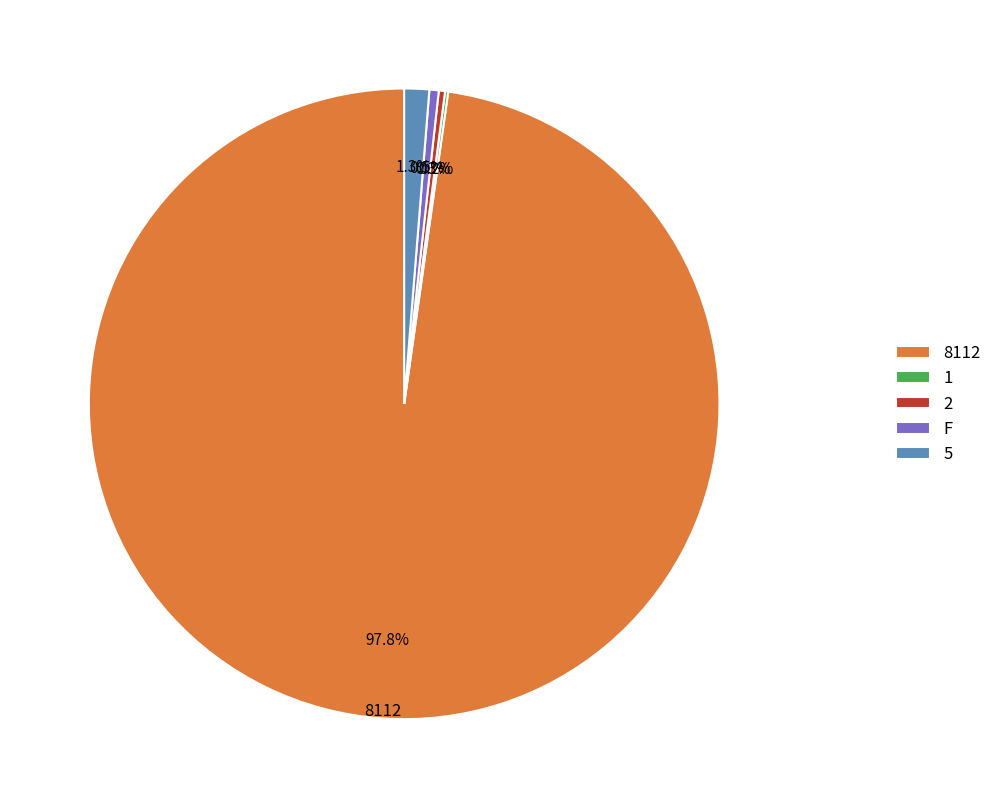

Is there a majority slice in this chart?

Yes